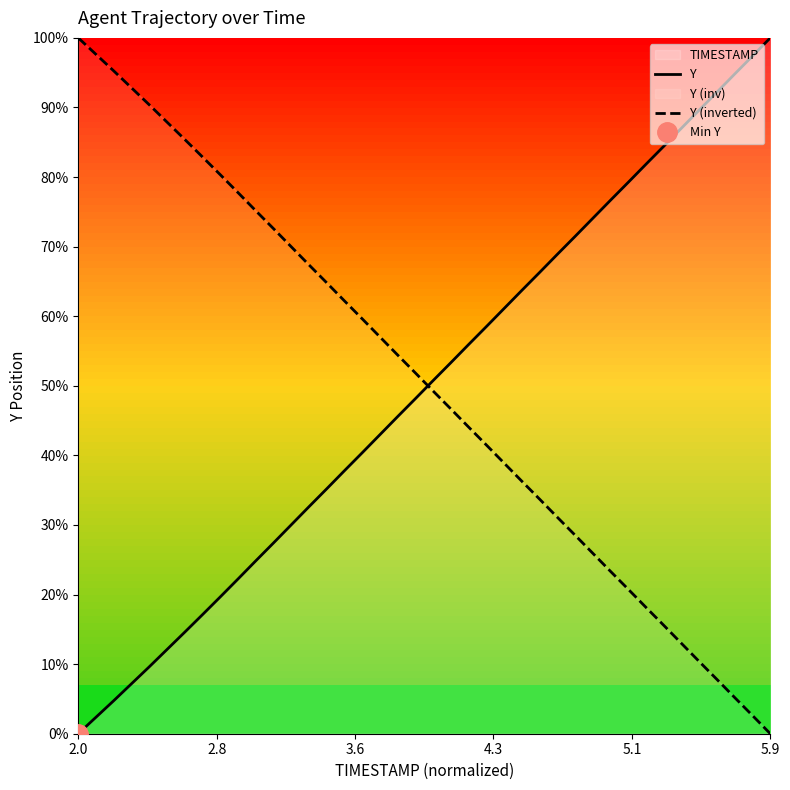

Which category has the lowest value across all series?

2.0